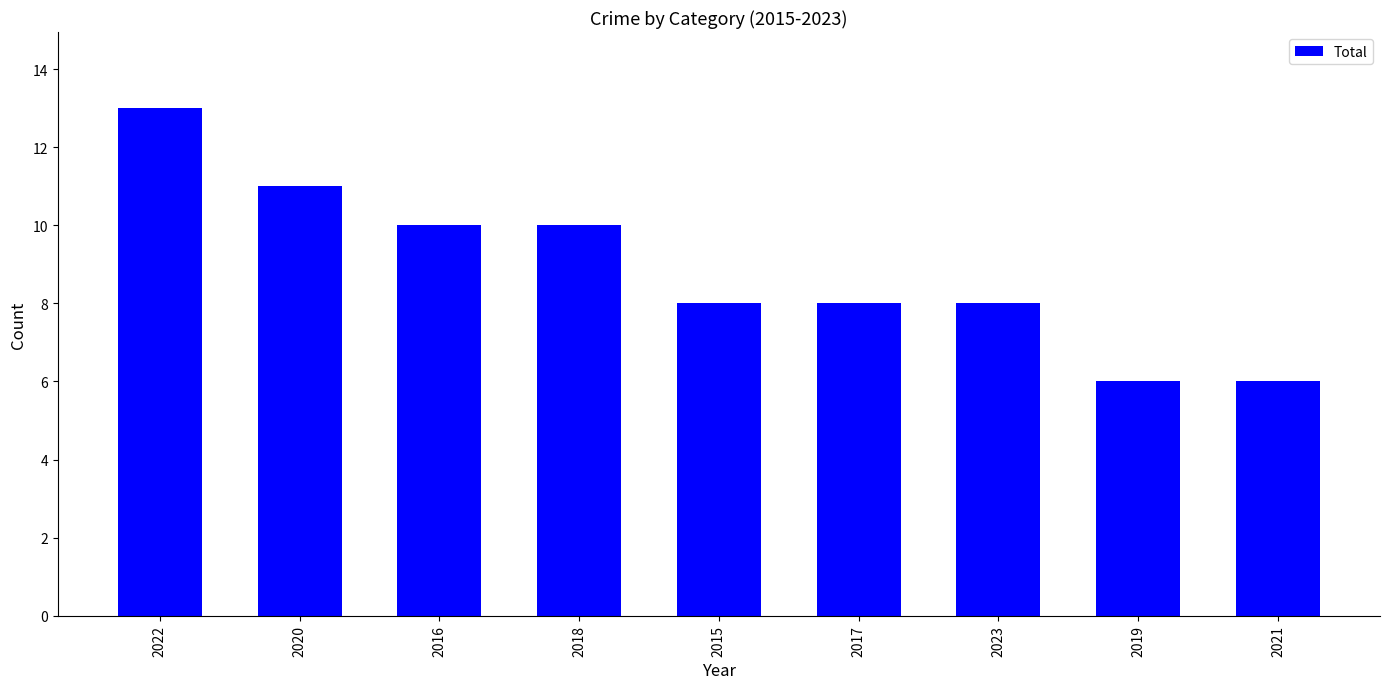

What is the sum of the values at 2018 and 2016?

20